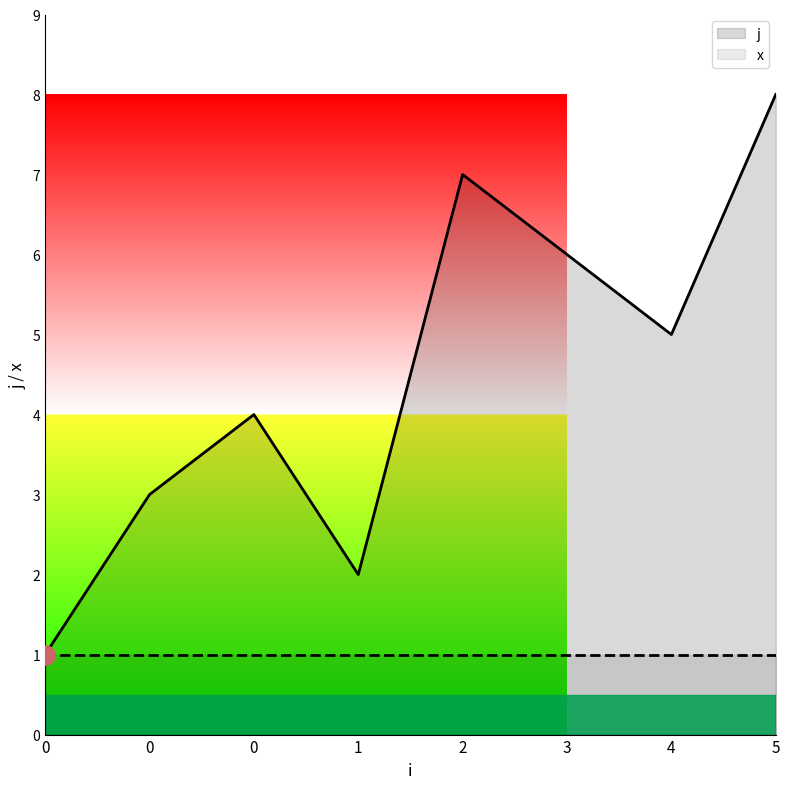

What is the total value across all series at 2?

8